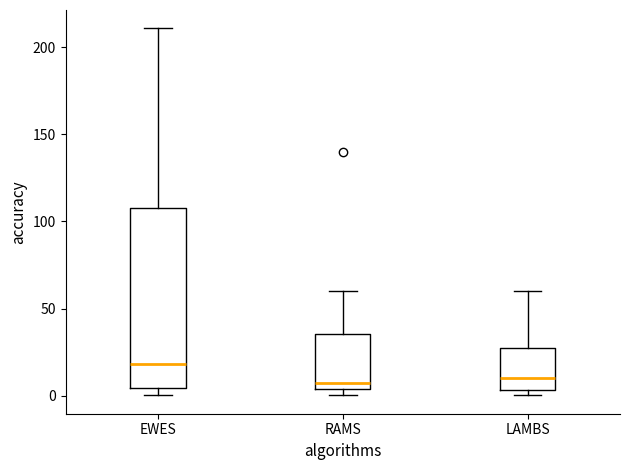

Where does the median line of the box for LAMBS sit on the y-axis? The values are not printed on the chart, so give them approximately, as read against the axis.

10